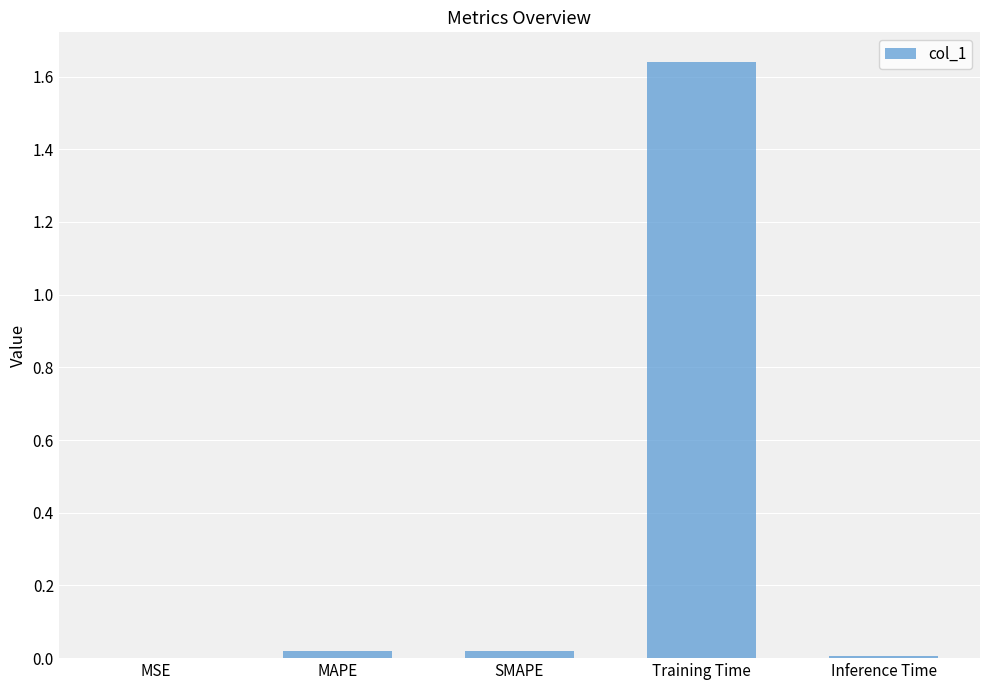

At which category does the chart reach its peak across all series?

Training Time